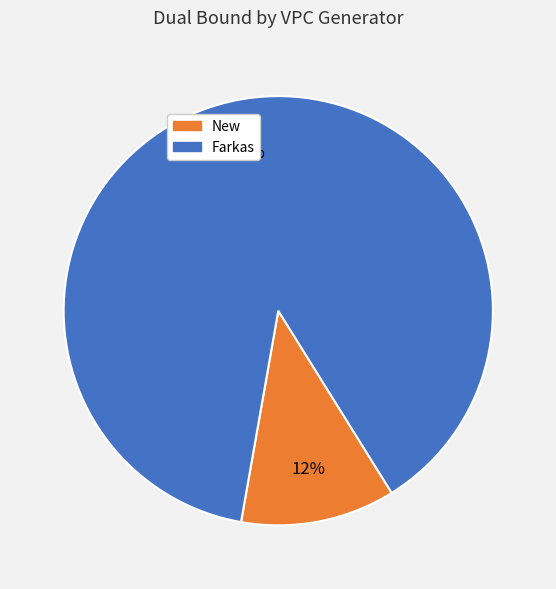

To the nearest percent, what is the average slice percentage?

50%